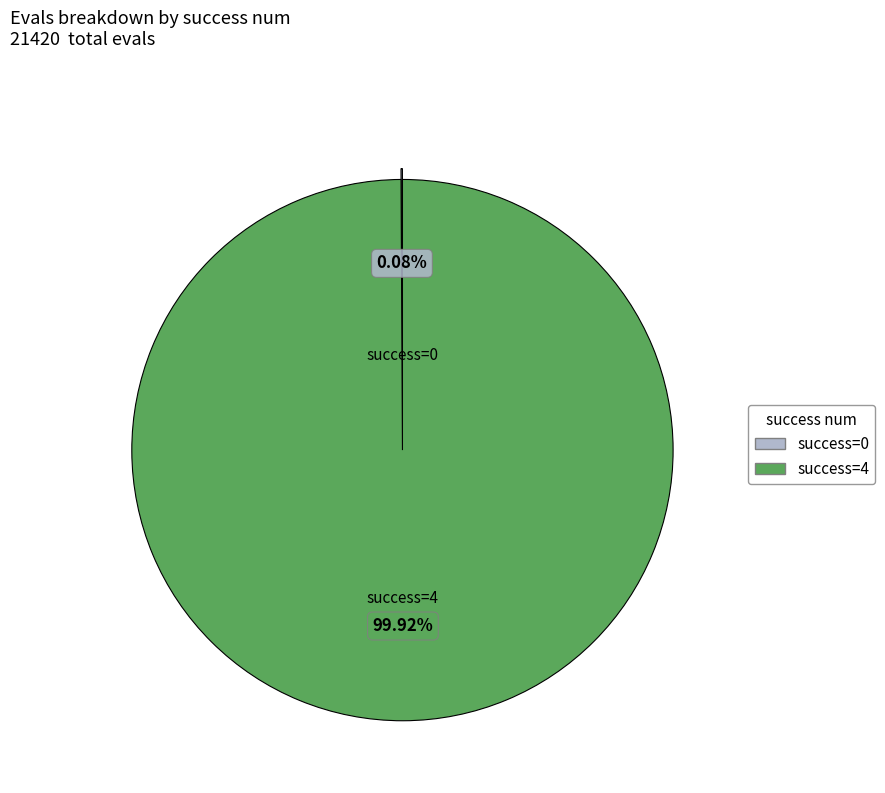

Does success=4 account for over 50% of the chart?

Yes